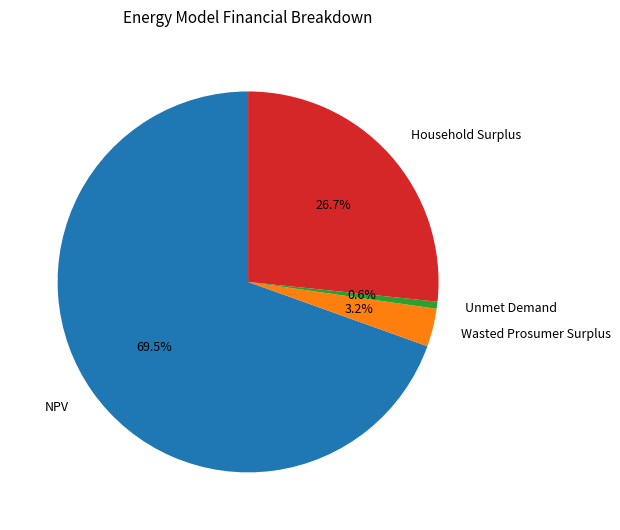

Is it true that Household Surplus is 27% of the pie?

True